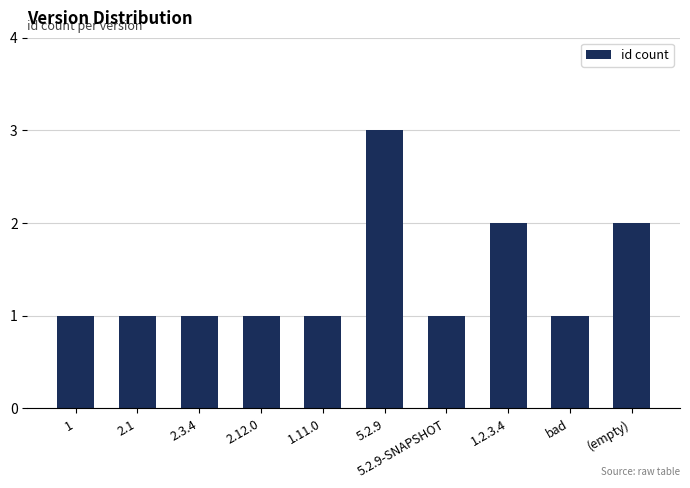

What is the change in value from 5.2.9 to 1.2.3.4?

-1